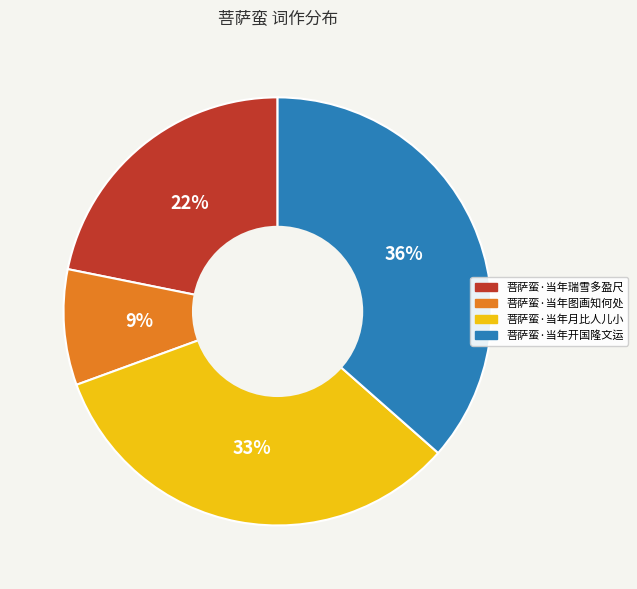

Is there a majority slice in this chart?

No